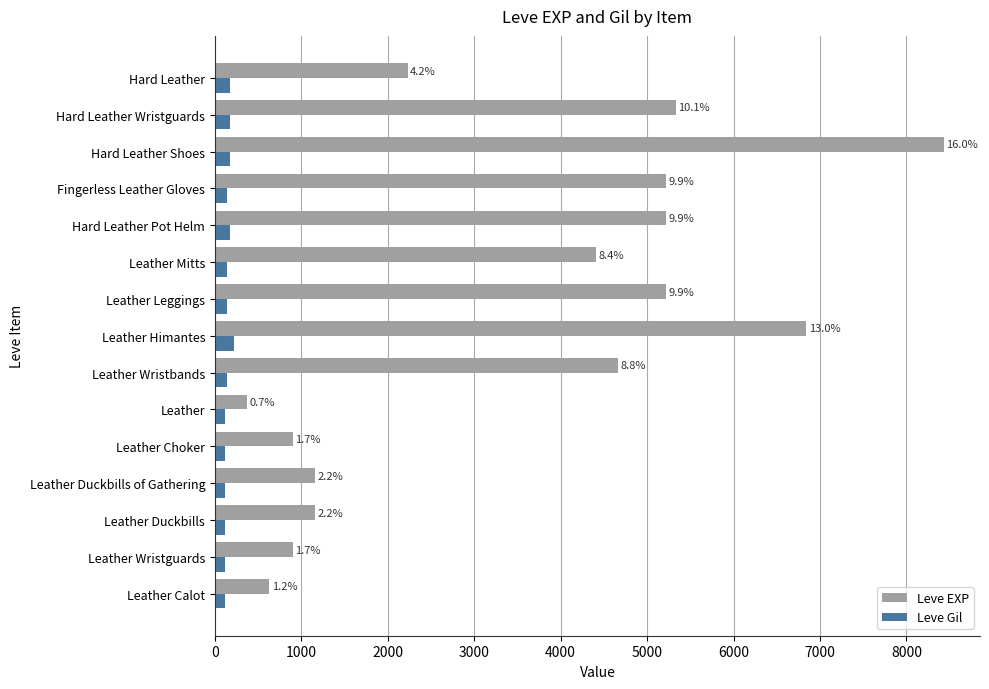

What are all the series names shown in the legend?

Leve EXP, Leve Gil